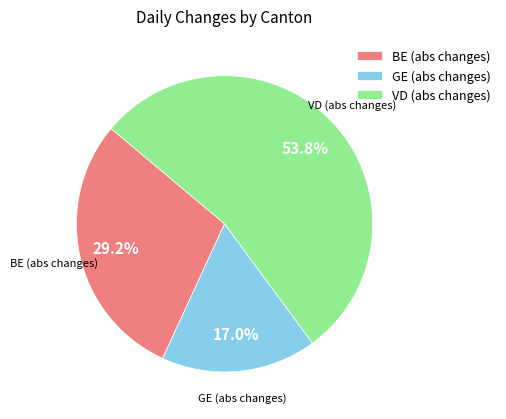

What is the largest slice in the pie chart?

VD (abs changes)